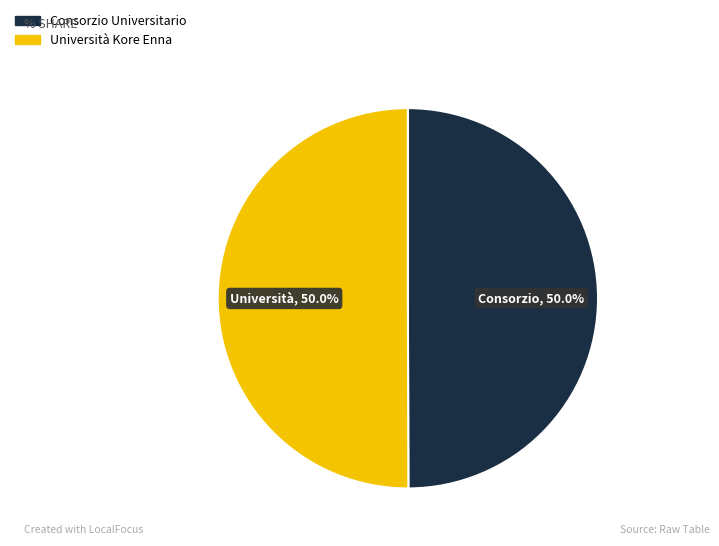

What percentage is NOT represented by Università Kore Enna?

50.0%